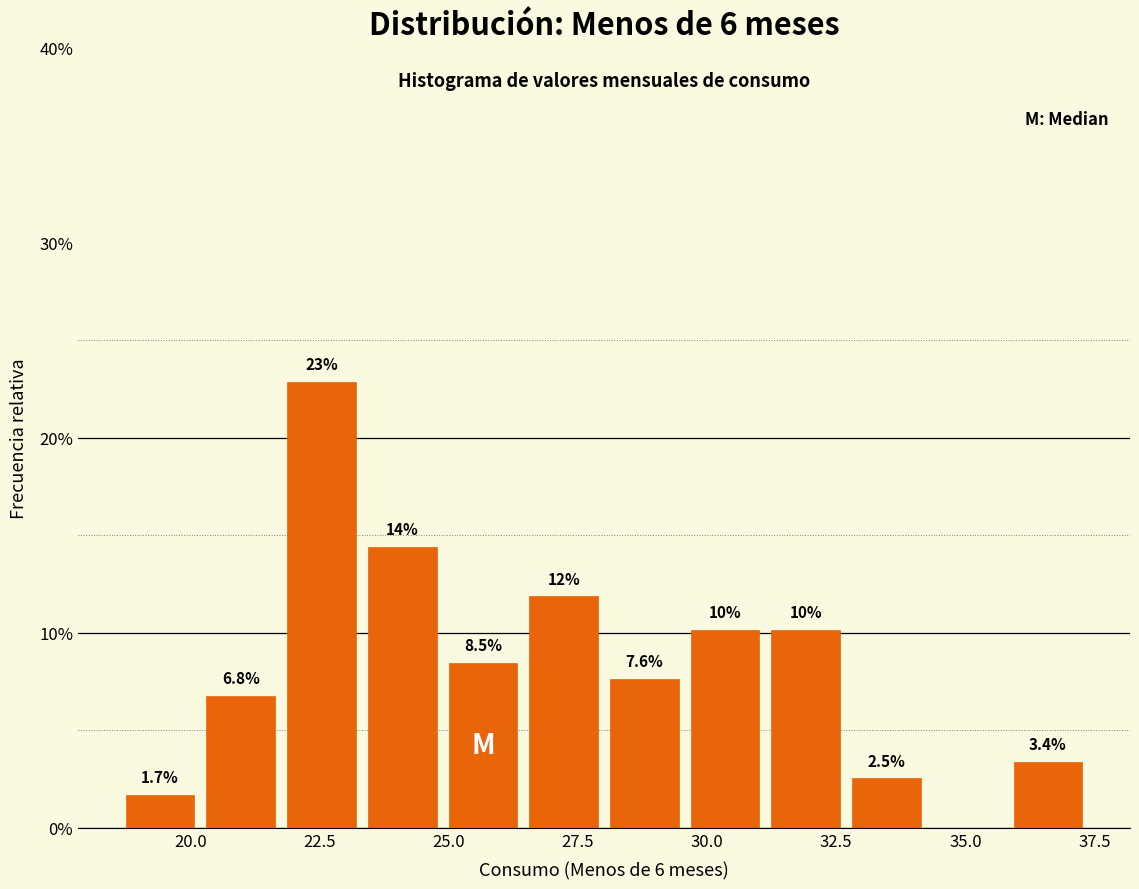

Read against the x-axis, roughly where is the centre of the tallest bar?

22.5